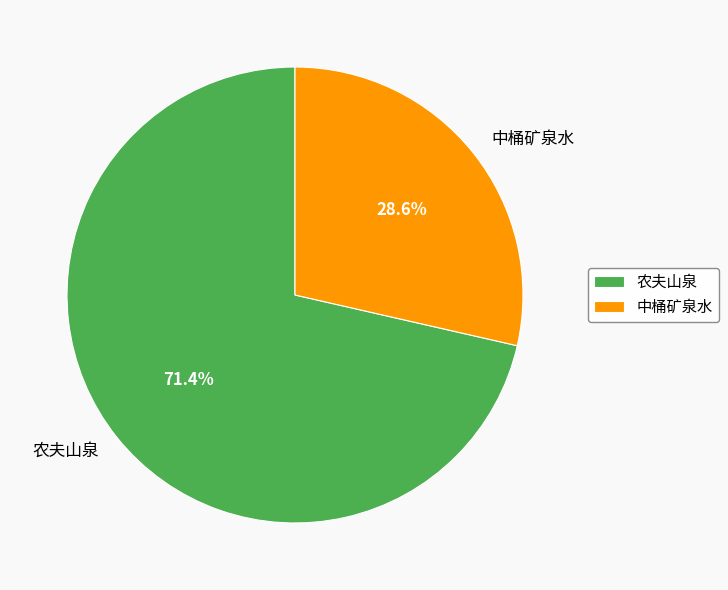

Does 中桶矿泉水 account for over 50% of the chart?

No